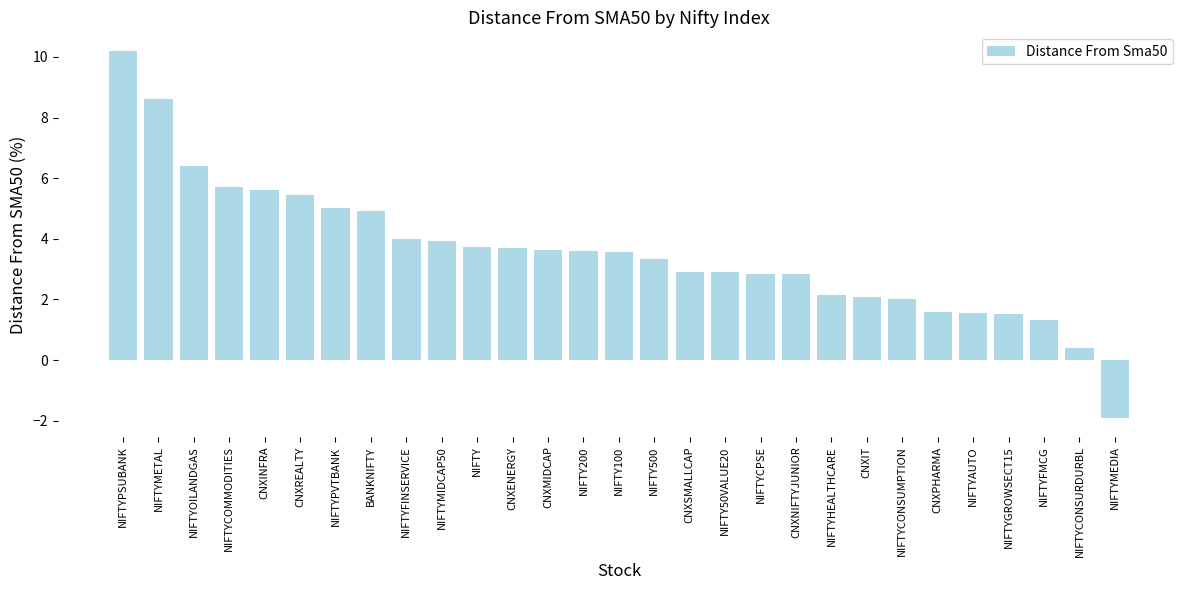

What is the label of the 21st bar from the right?

NIFTYFINSERVICE